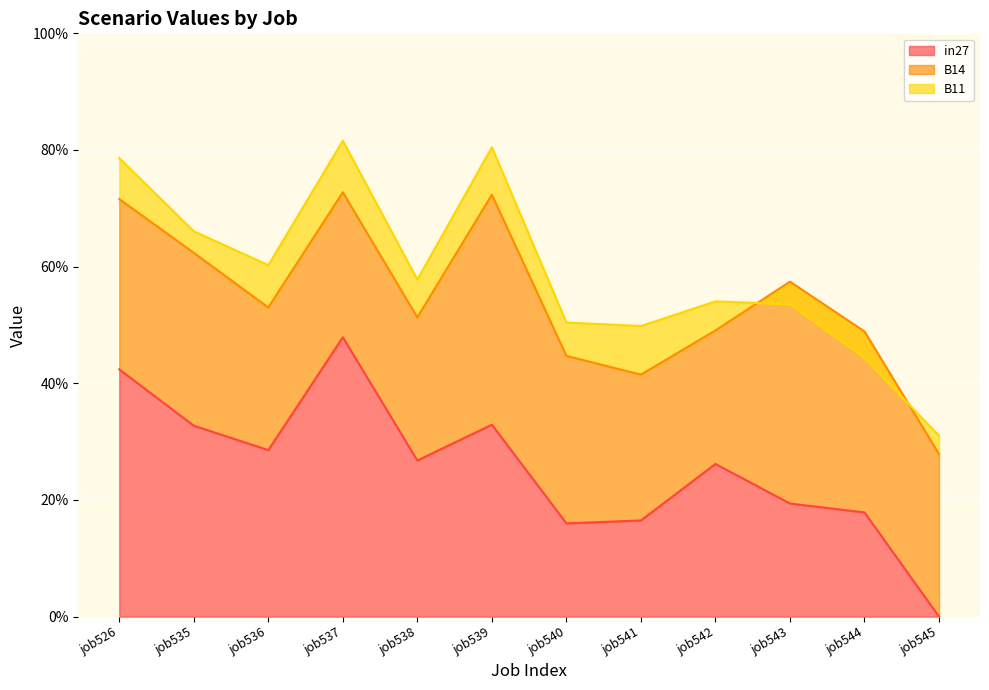

How many B11 values are between 0 and 1?

12